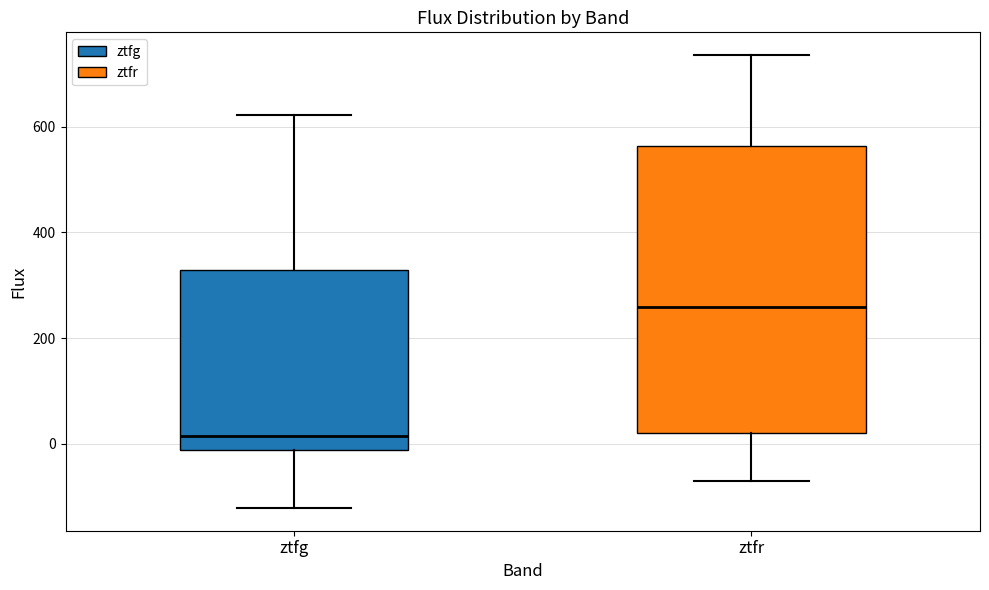

Which box has the highest median line?

ztfr